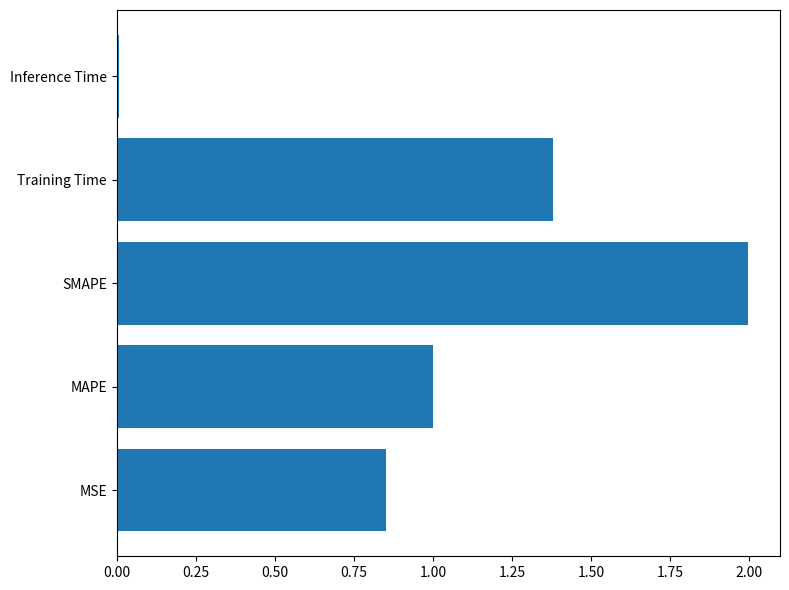

What is the approximate value at SMAPE?

2.0